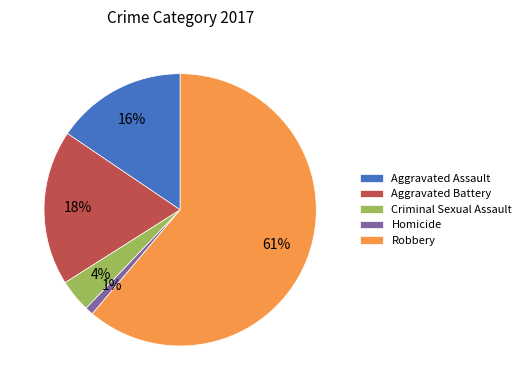

Which category accounts for the majority?

Robbery